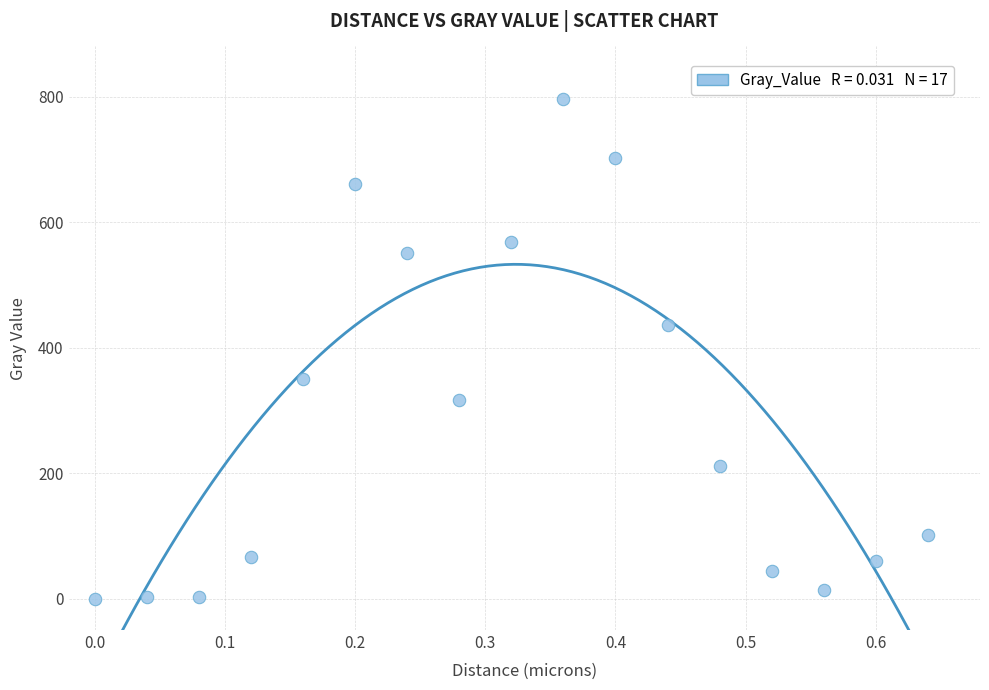

What Y value in the scatter plot is closest to 398?

435.6